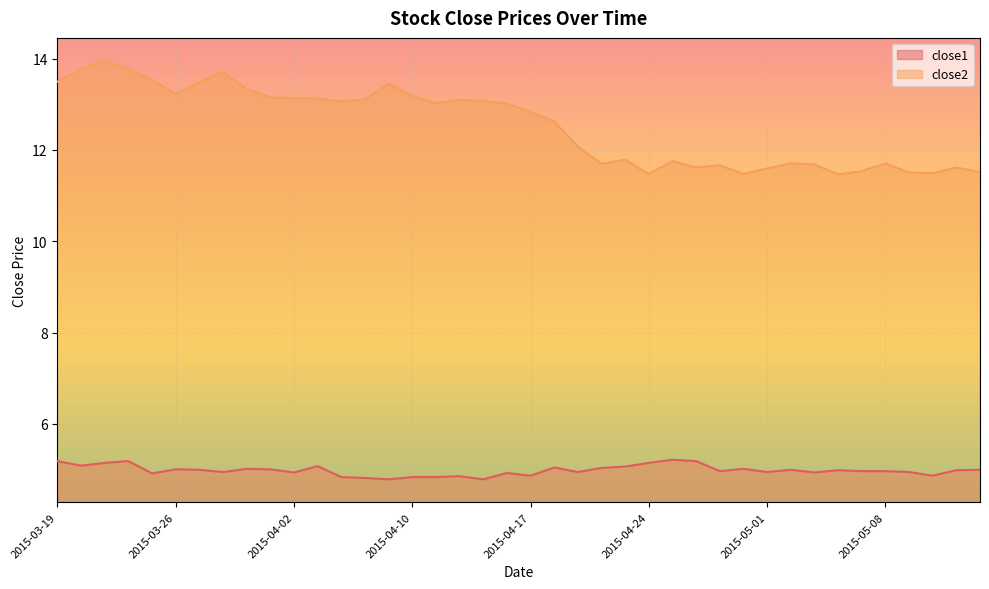

Which series has the widest spread of values?

close2